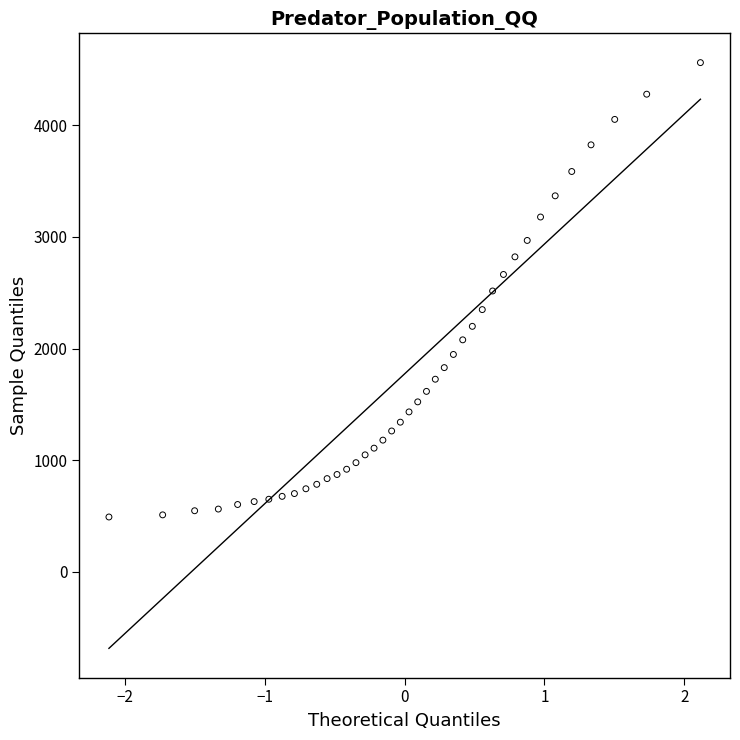

What is the range of Y values (max minus min)?

4073